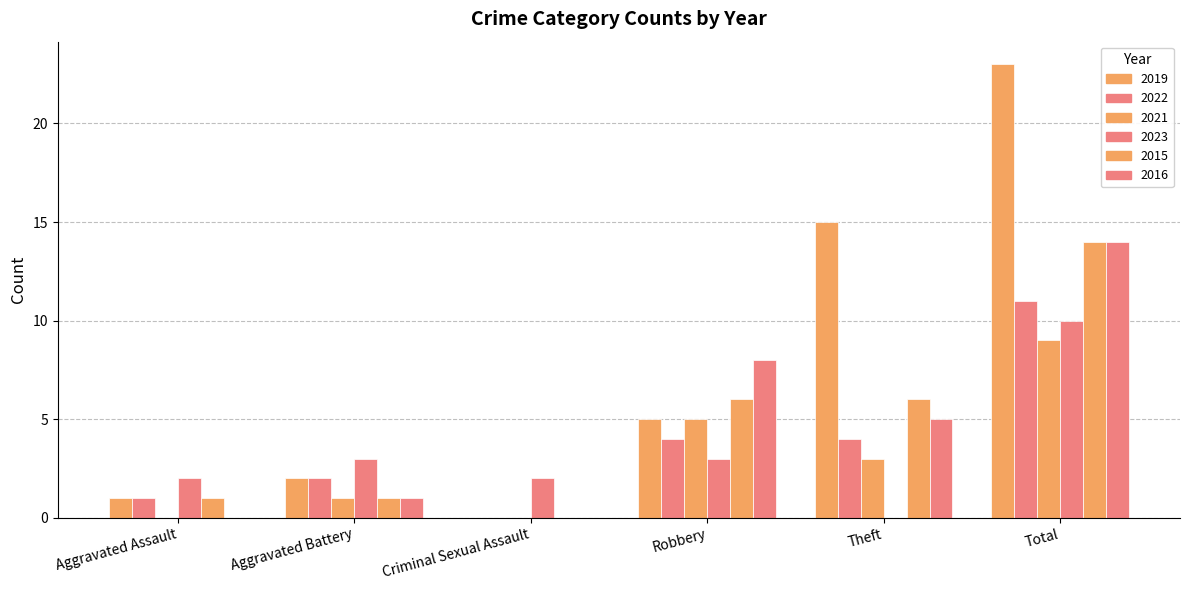

Rank the series by their maximum value, from lowest to highest.

2021, 2023, 2022, 2015, 2016, 2019